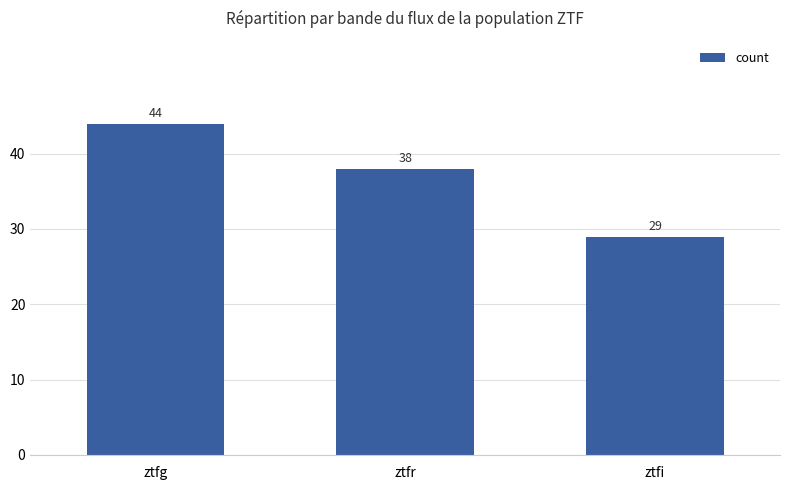

Is it true that the value at ztfi is 16?

False